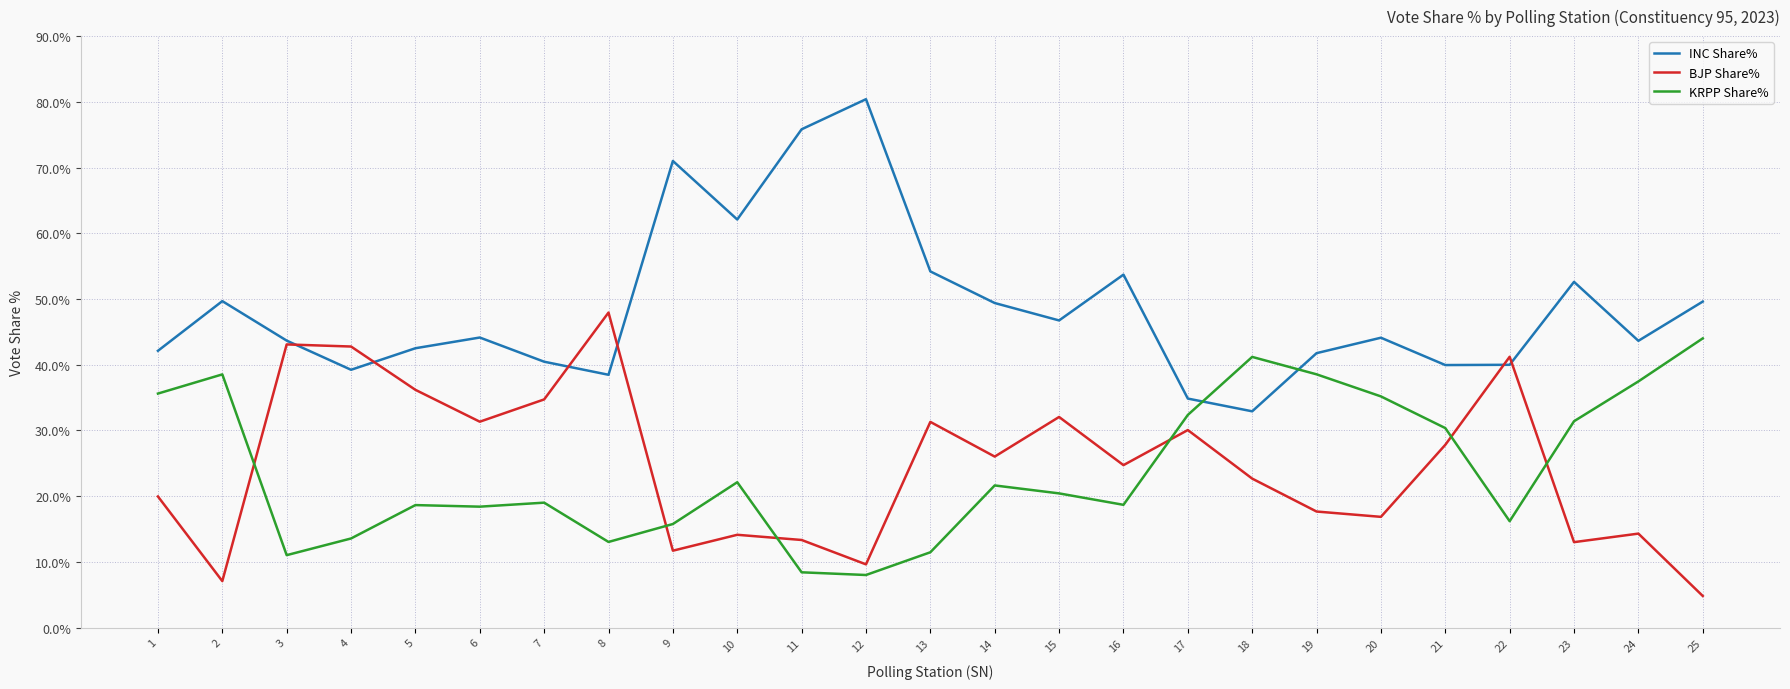

What is the approximate value of KRPP Share% at 3?

11.0